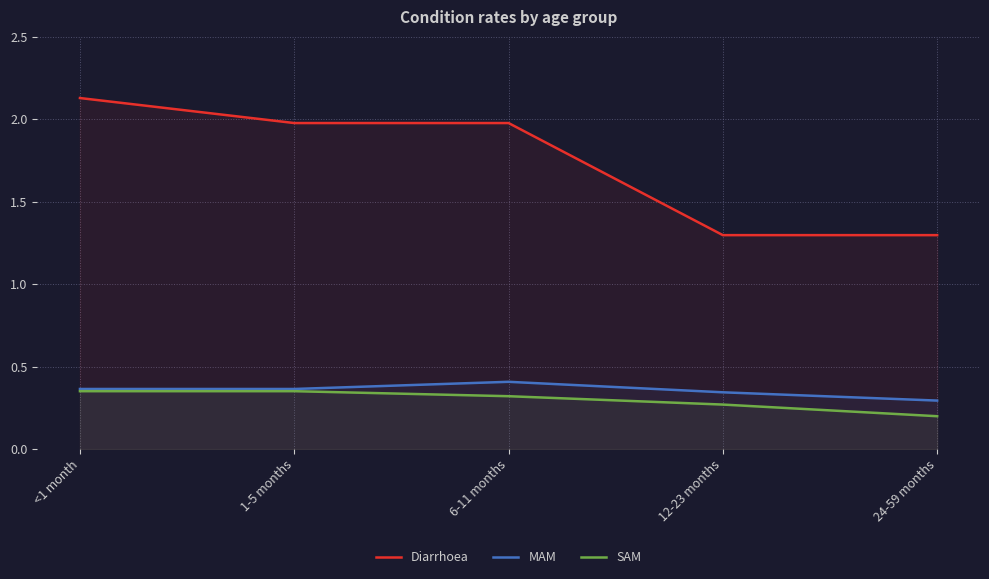

Reading left to right, transcribe all the data shown in this chart.

Diarrhoea: 2.1	2.0	2.0	1.3	1.3
MAM: 0.4	0.4	0.4	0.3	0.3
SAM: 0.4	0.4	0.3	0.3	0.2